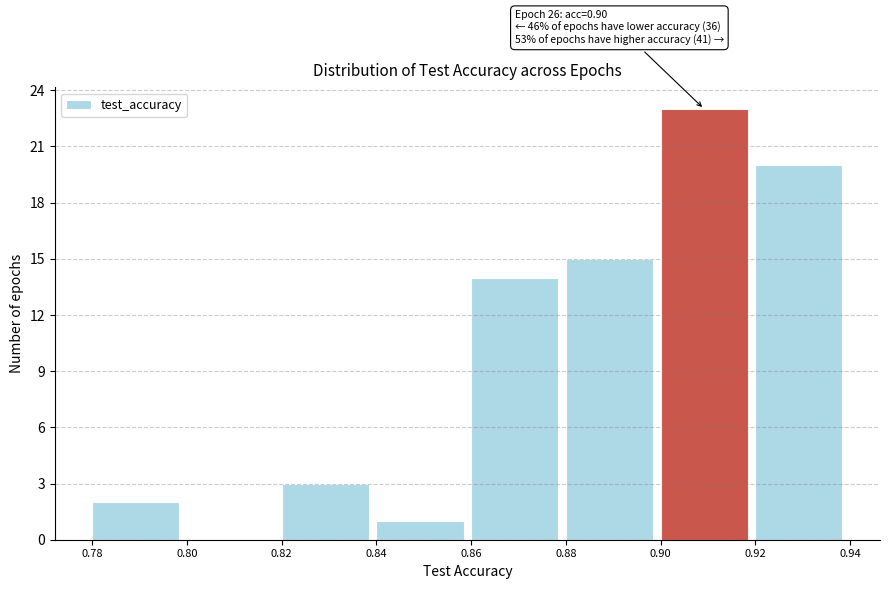

Over which range of the x-axis is the bar tallest?

0.90 to 0.92